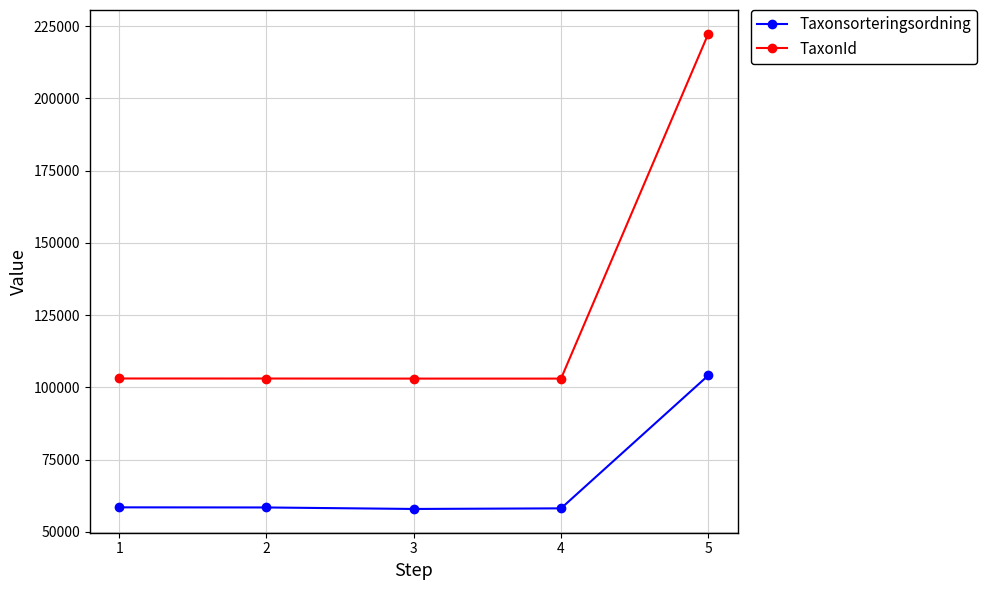

What is the sum of the Taxonsorteringsordning values at 4 and 3?

115974